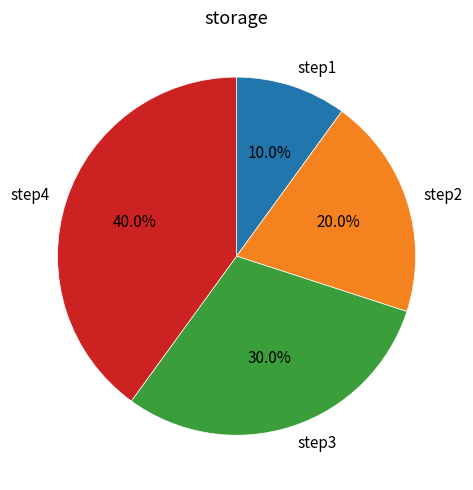

What percentage is the step4 slice, to the nearest percent?

40%